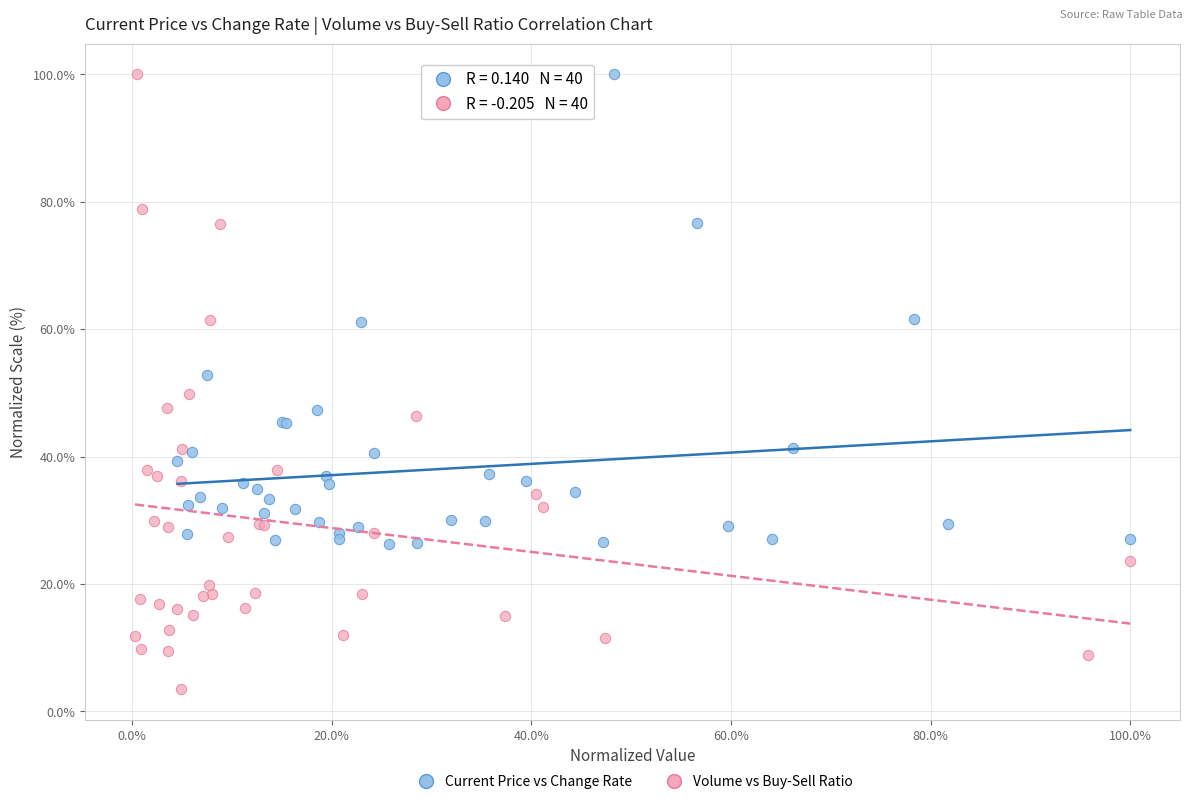

Which series reaches the minimum Y coordinate?

Volume vs Buy-Sell Ratio